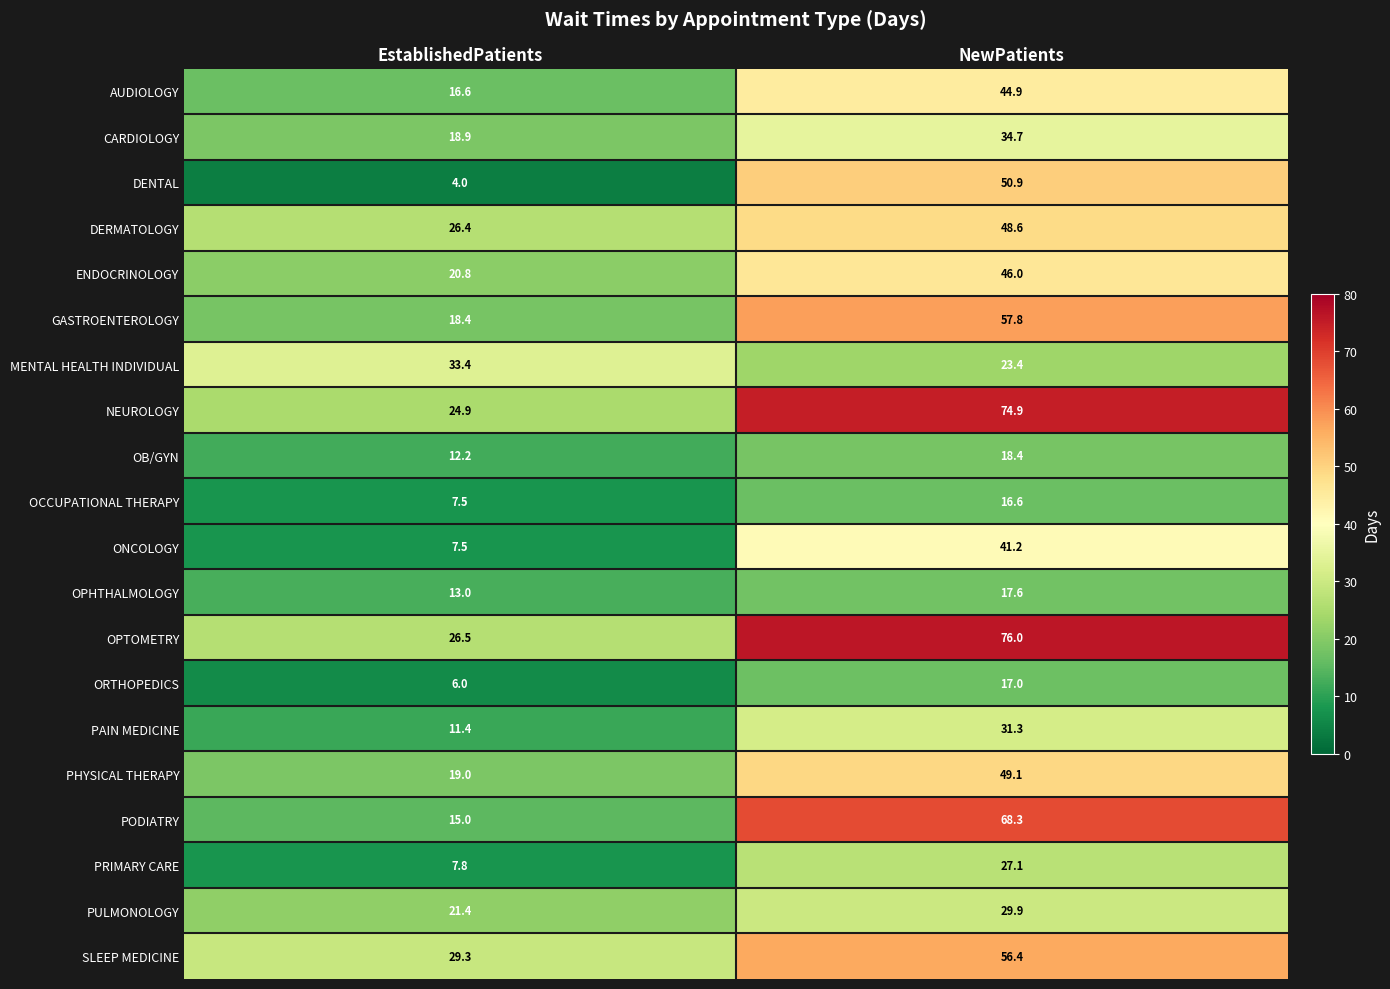

List the series in order of their peak value, lowest first.

OCCUPATIONAL THERAPY, ORTHOPEDICS, OPHTHALMOLOGY, OB/GYN, PRIMARY CARE, PULMONOLOGY, PAIN MEDICINE, MENTAL HEALTH INDIVIDUAL, CARDIOLOGY, ONCOLOGY, AUDIOLOGY, ENDOCRINOLOGY, DERMATOLOGY, PHYSICAL THERAPY, DENTAL, SLEEP MEDICINE, GASTROENTEROLOGY, PODIATRY, NEUROLOGY, OPTOMETRY